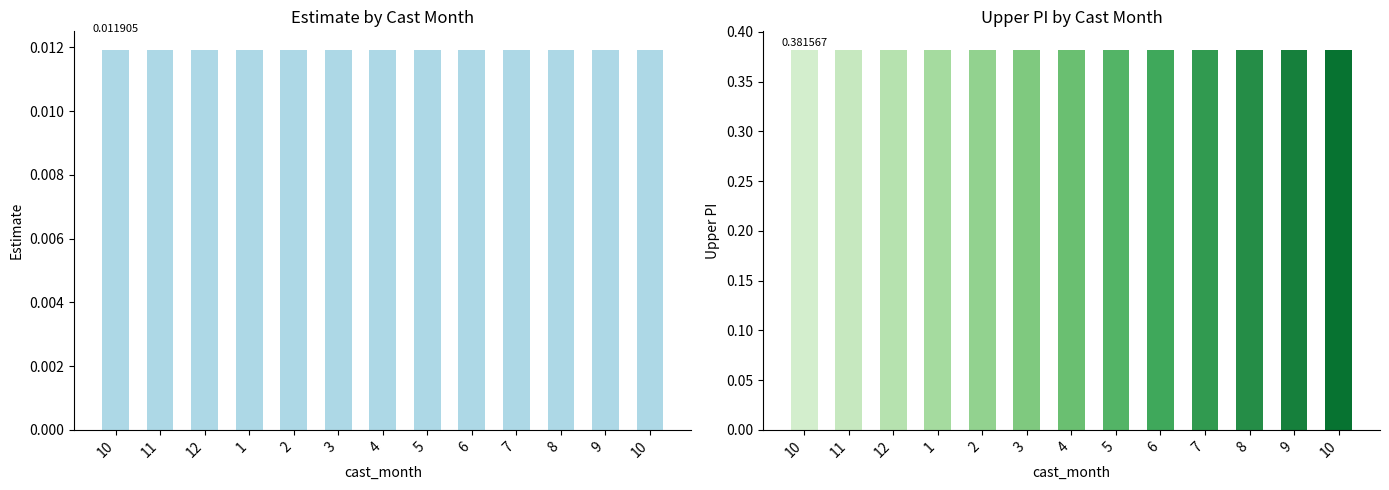

Is the value of upper_pi at 3 greater than the value of estimate at 12?

Yes